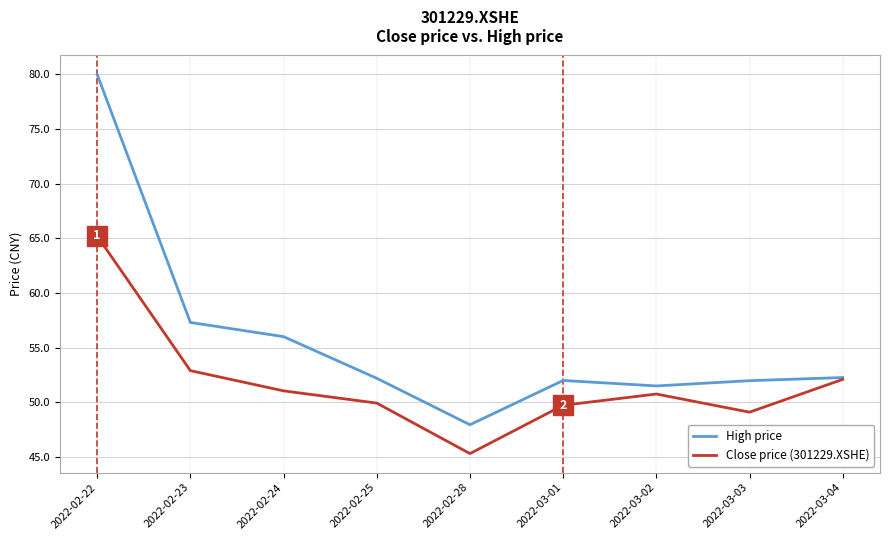

At which category is the sum across all series the highest?

2022-02-22